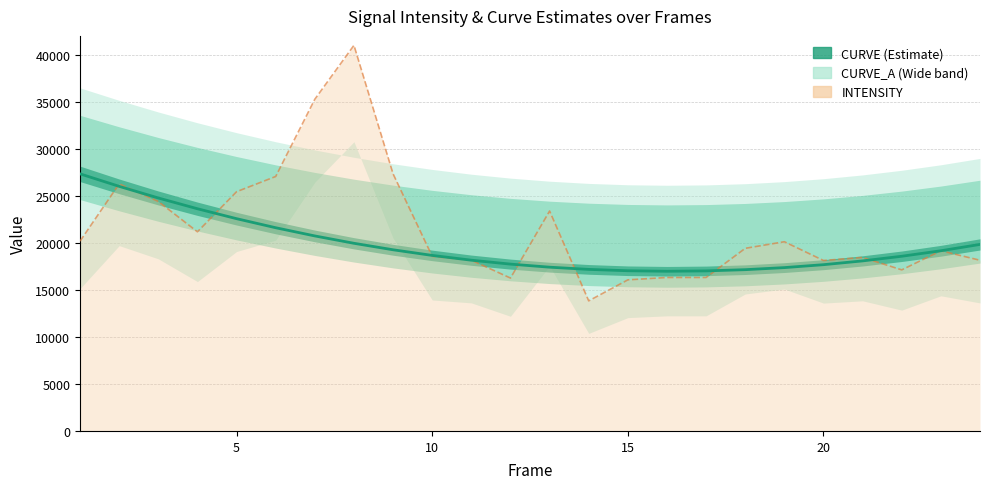

True or false: INTENSITY has more than 0 points higher than both neighbors.

True